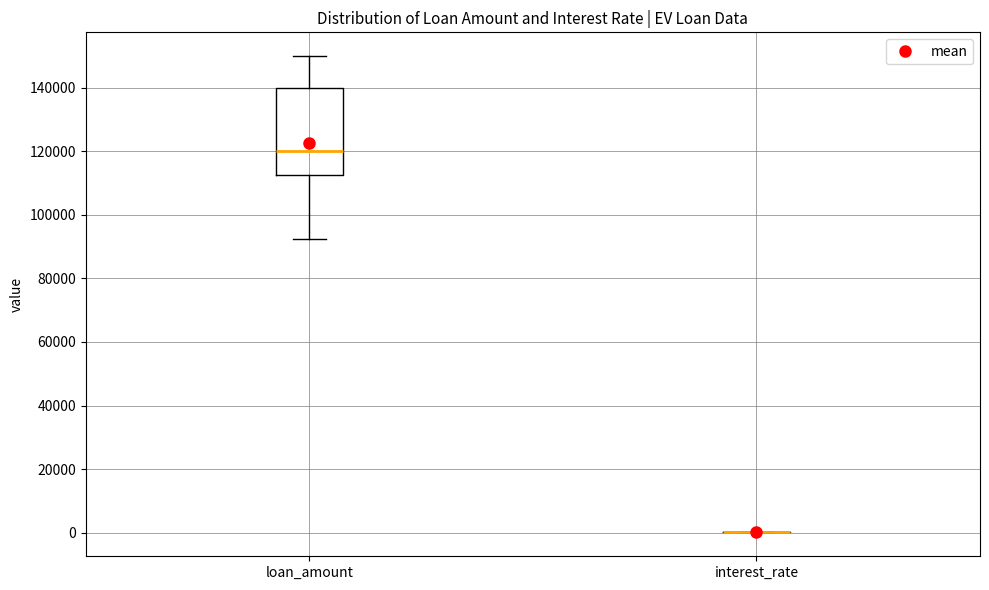

Reading left to right, read every box against the y-axis: the position of its median line, the range the box covers, and the ends of its whiskers. The values are not printed on the chart, so give them approximately, as read against the axis.

loan_amount: median 120000, box 112000 to 140000, whiskers 92000 to 150000
interest_rate: box collapsed to a line at 0, whiskers 0 to 0